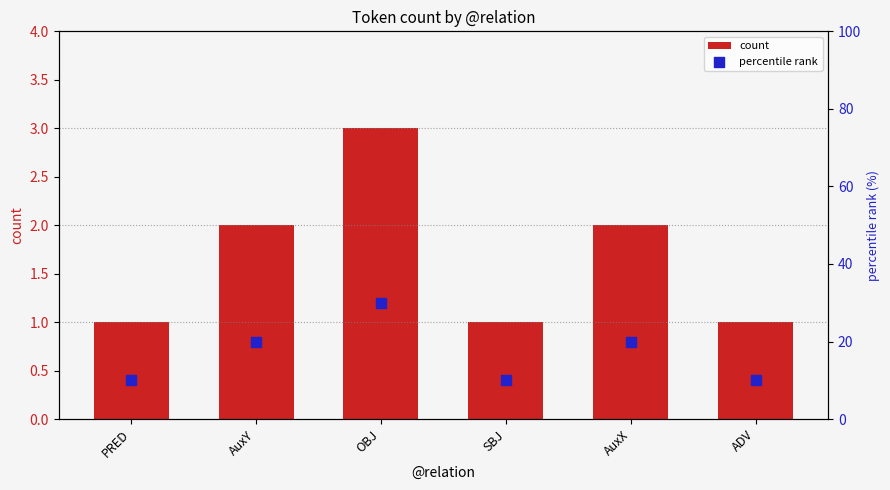

Which series has the largest total across all categories?

percentile rank